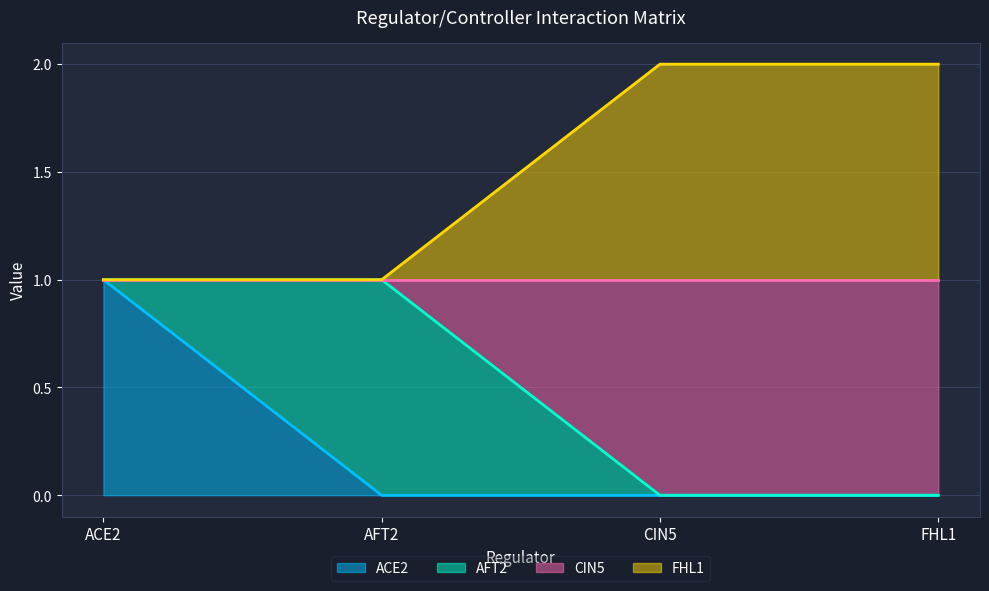

Does the chart display data point markers on the line(s)?

No